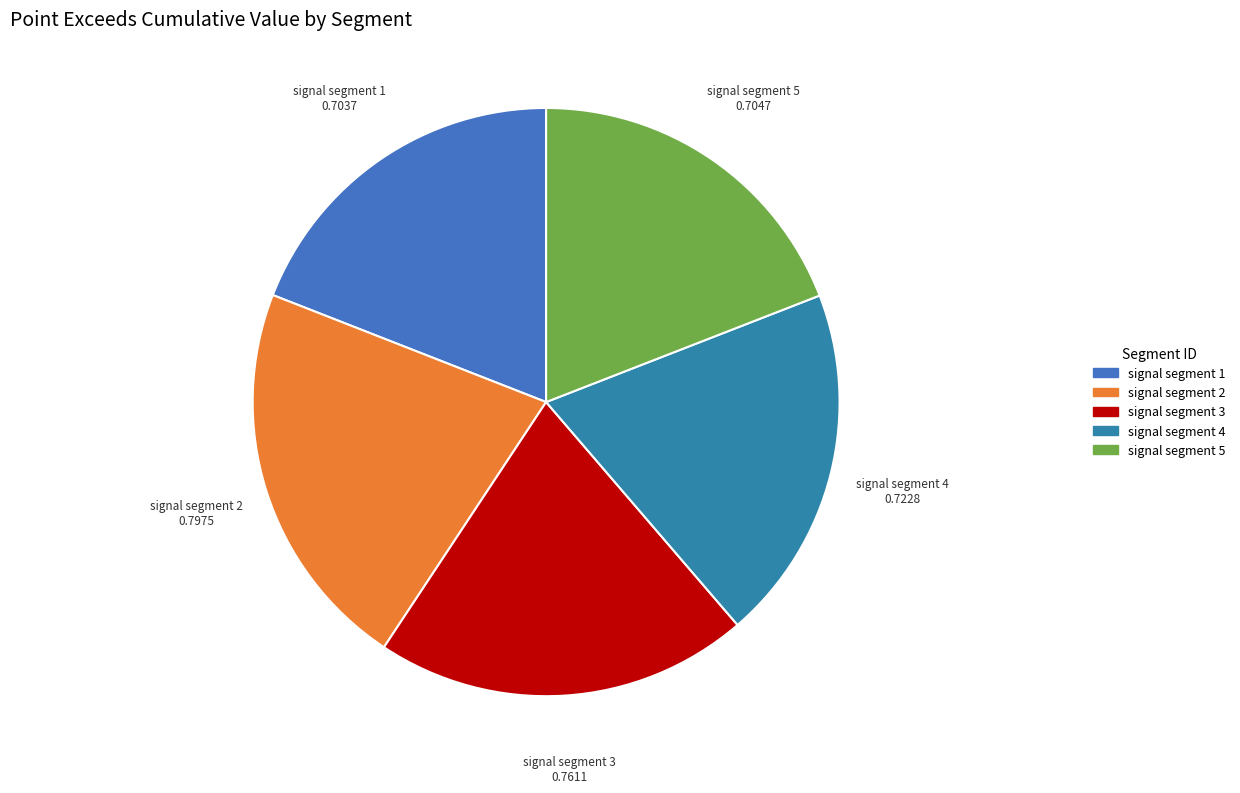

Is signal segment 4 the majority of the pie?

No